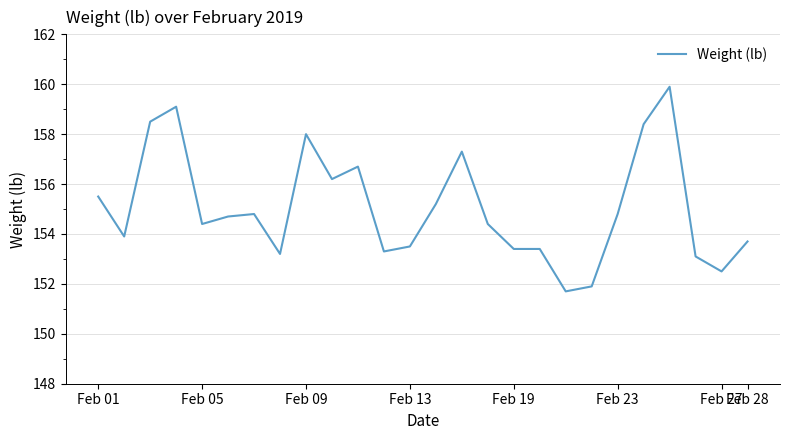

What is the difference between the maximum and minimum values?

8.2